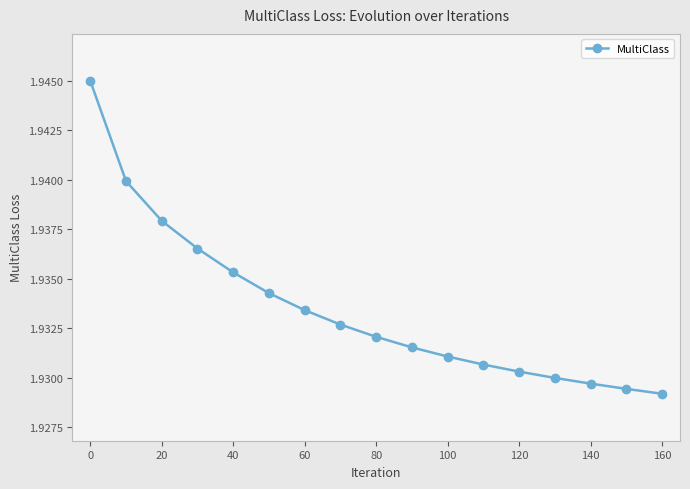

How many values are between 1 and 2?

17